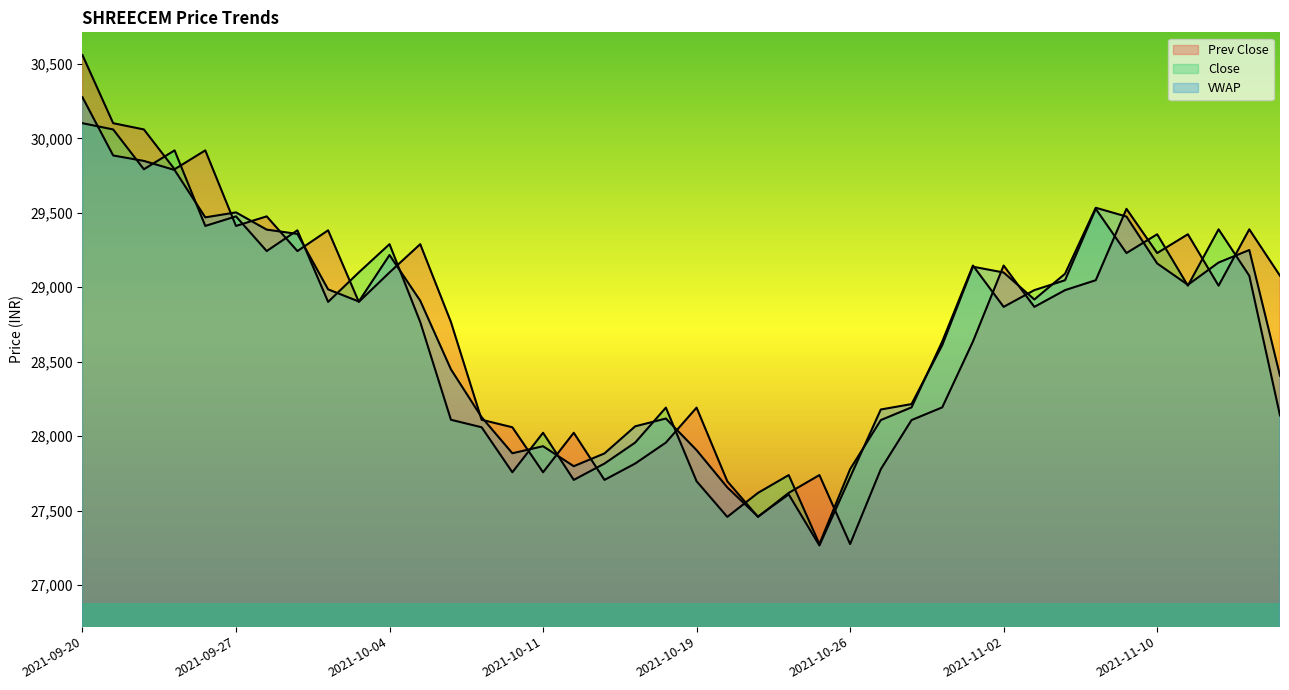

The Close series shows 29355.8 at 2021-11-10. True or false?

True